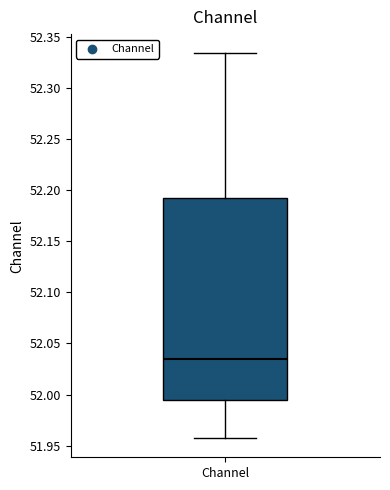

Where does the upper whisker of the box for Channel end on the y-axis? The values are not printed on the chart, so give them approximately, as read against the axis.

52.335